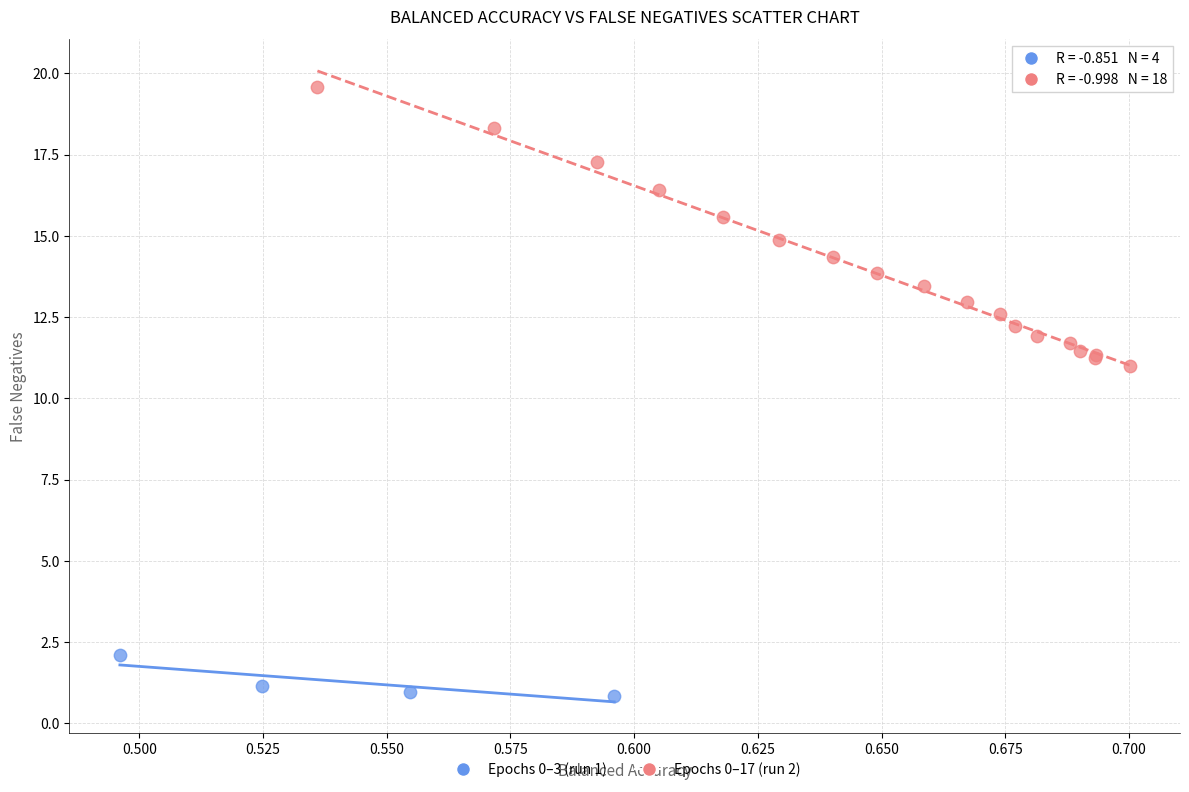

Which series contains the lowest Y value?

Epochs 0–3 (run 1)